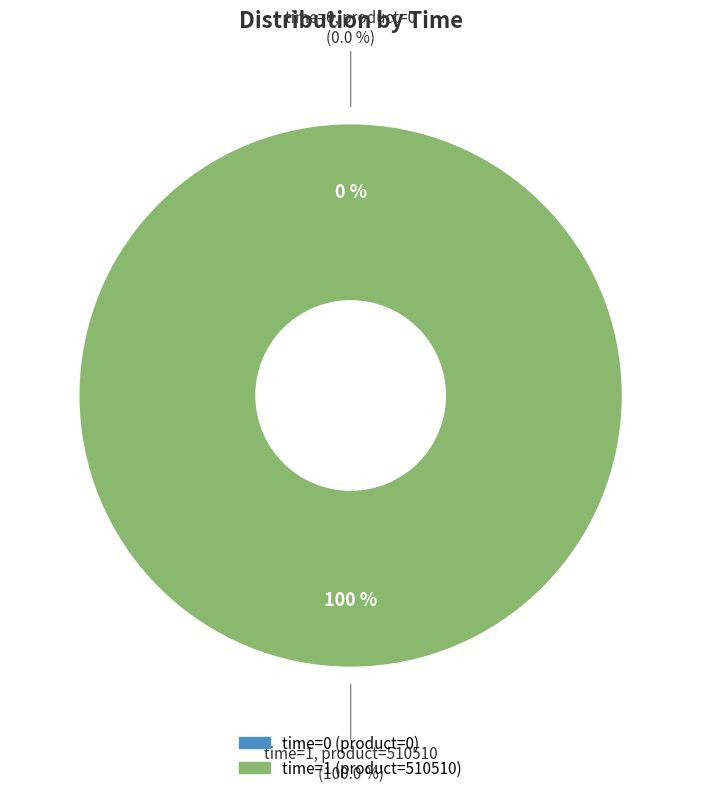

Combined, do 0 and 1 account for over 50%?

Yes